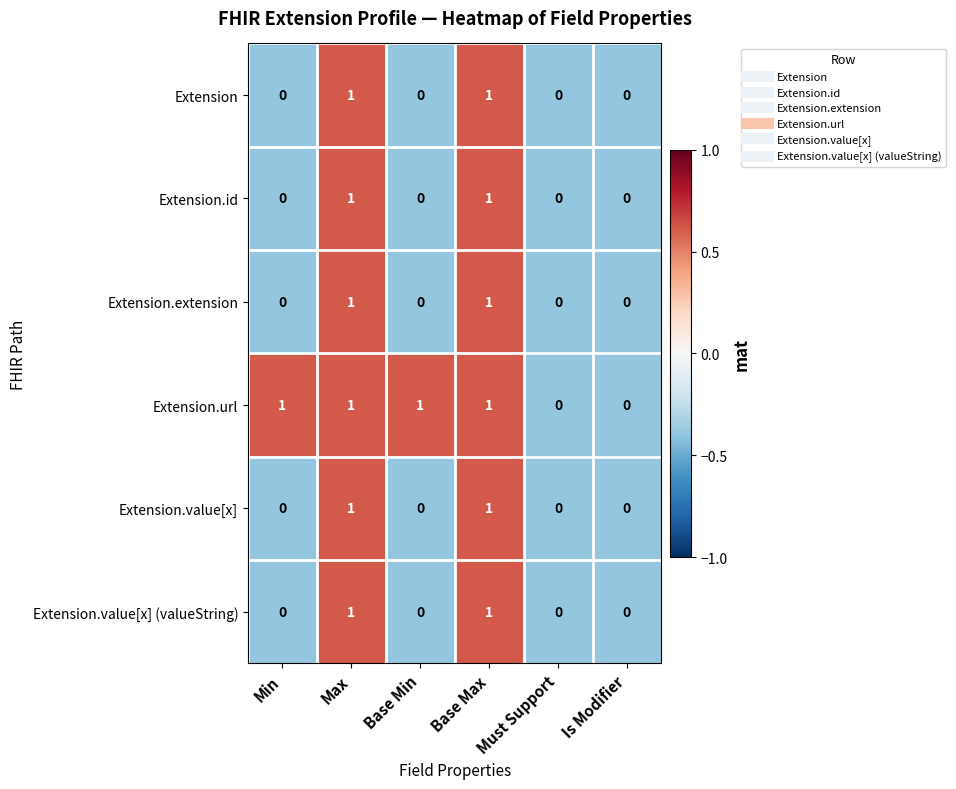

Which series has the largest total across all categories?

Extension.url